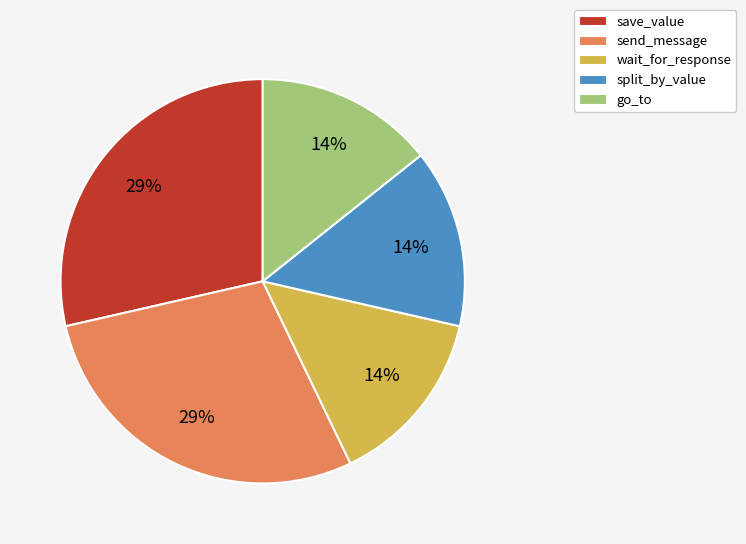

How many slices are in this pie chart?

5